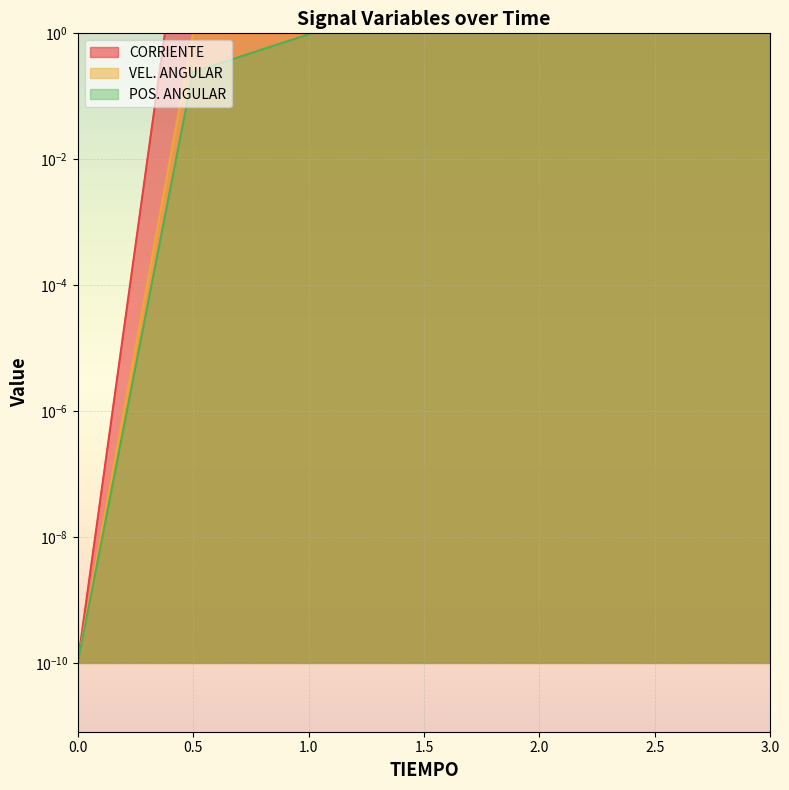

Between 1.5 and 3, which series saw the biggest shift?

CORRIENTE